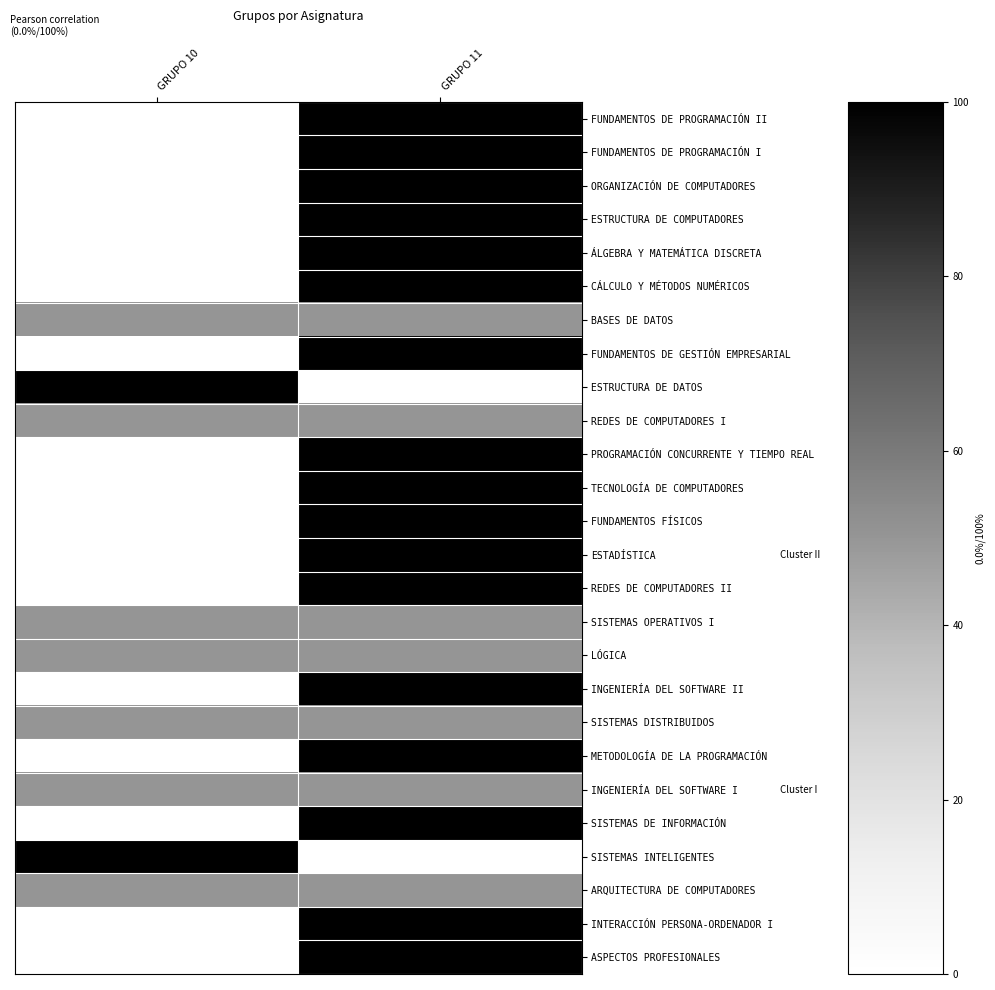

Which series has the widest spread of values?

FUNDAMENTOS DE PROGRAMACIÓN II